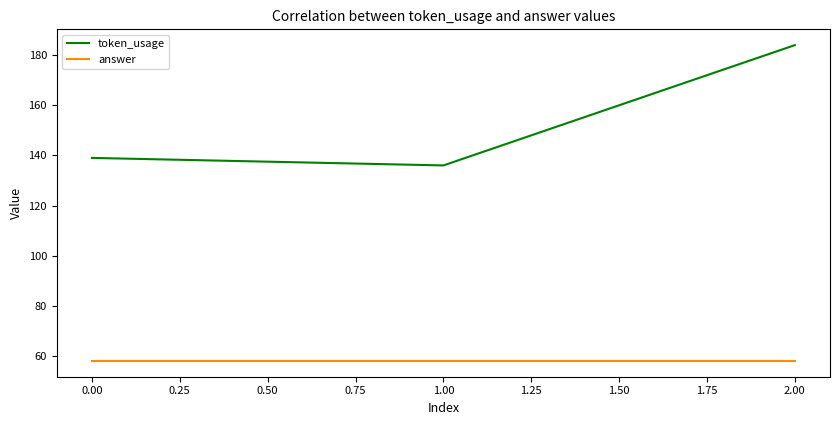

Which series has the widest spread of values?

token_usage